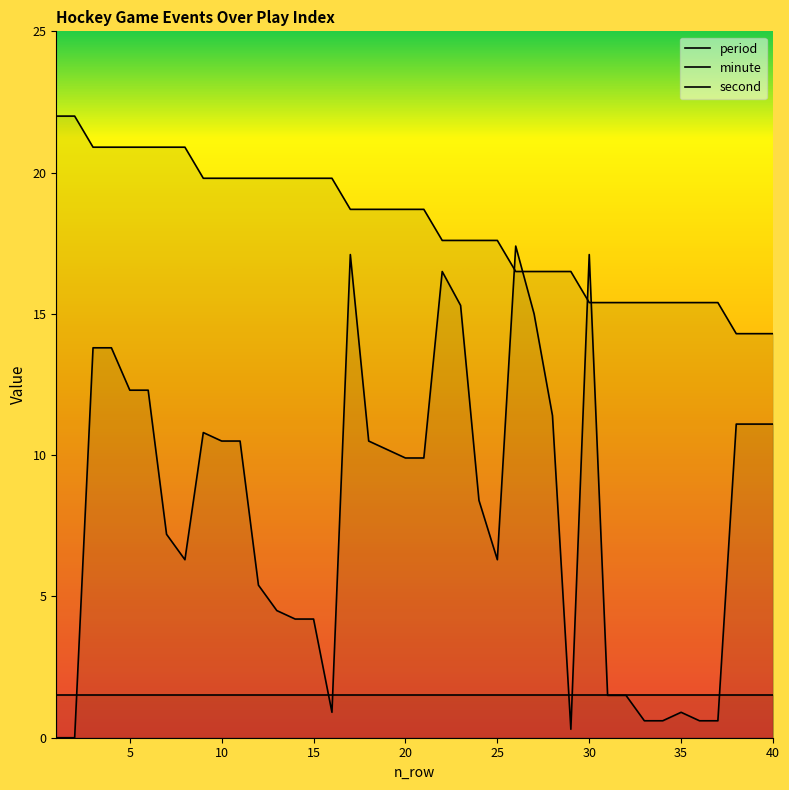

Between 1 and 24, which is larger?

1